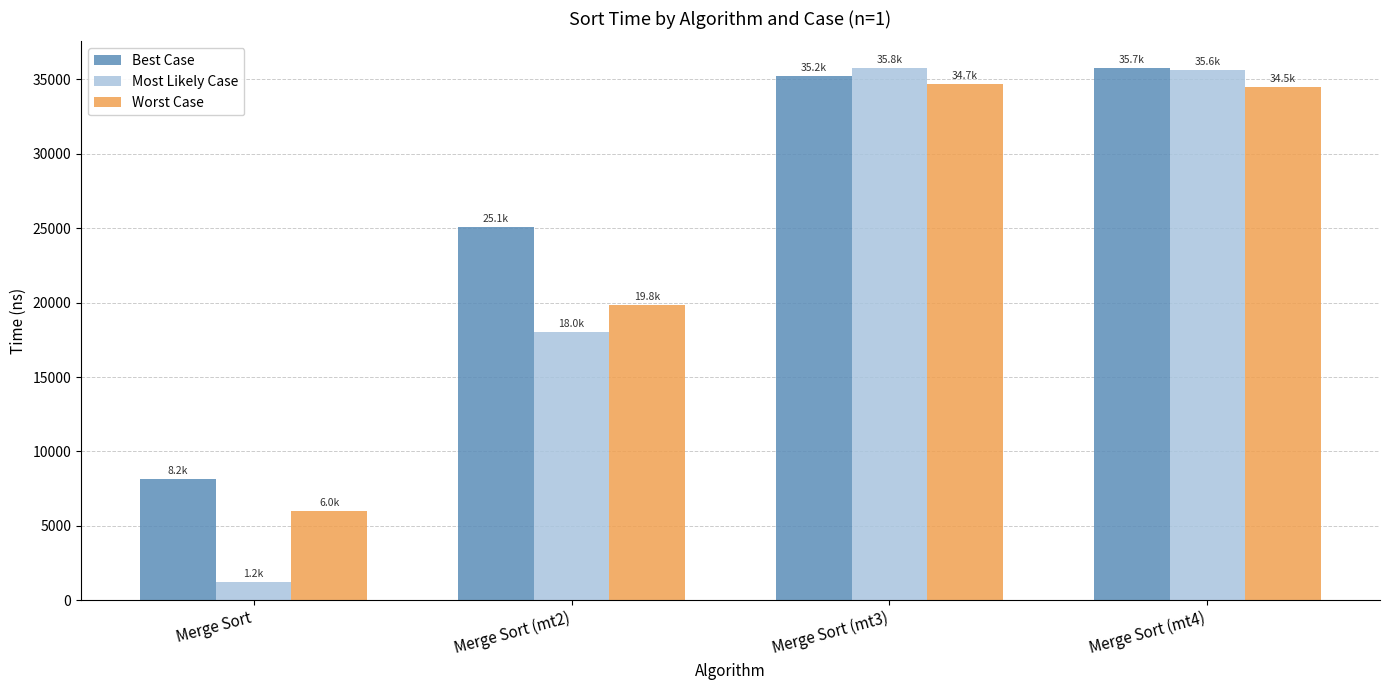

True or false: Most Likely Case has a value of 8250 at Merge Sort (mt4).

False